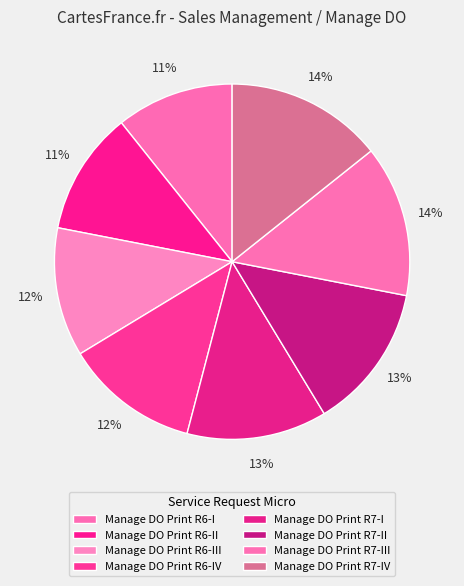

Rank the categories by value from highest to lowest.

Manage DO Print R7-IV, Manage DO Print R7-III, Manage DO Print R7-II, Manage DO Print R7-I, Manage DO Print R6-IV, Manage DO Print R6-III, Manage DO Print R6-II, Manage DO Print R6-I